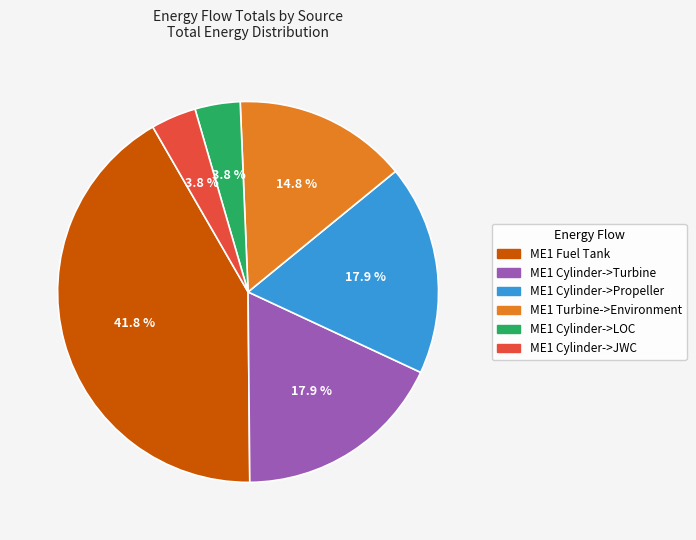

To the nearest percent, what portion does ME1 Cylinder->Propeller represent?

18%